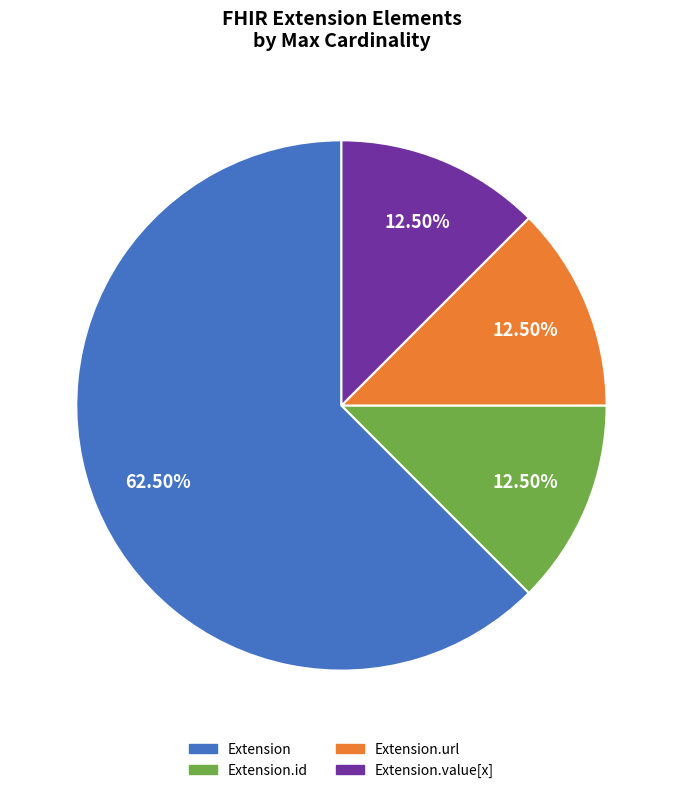

What is the largest slice in the pie chart?

Extension